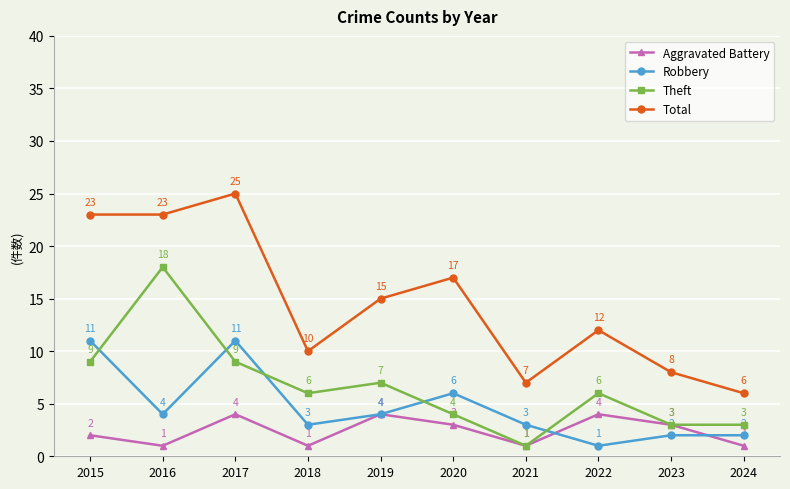

How many distinct data groups are displayed?

4